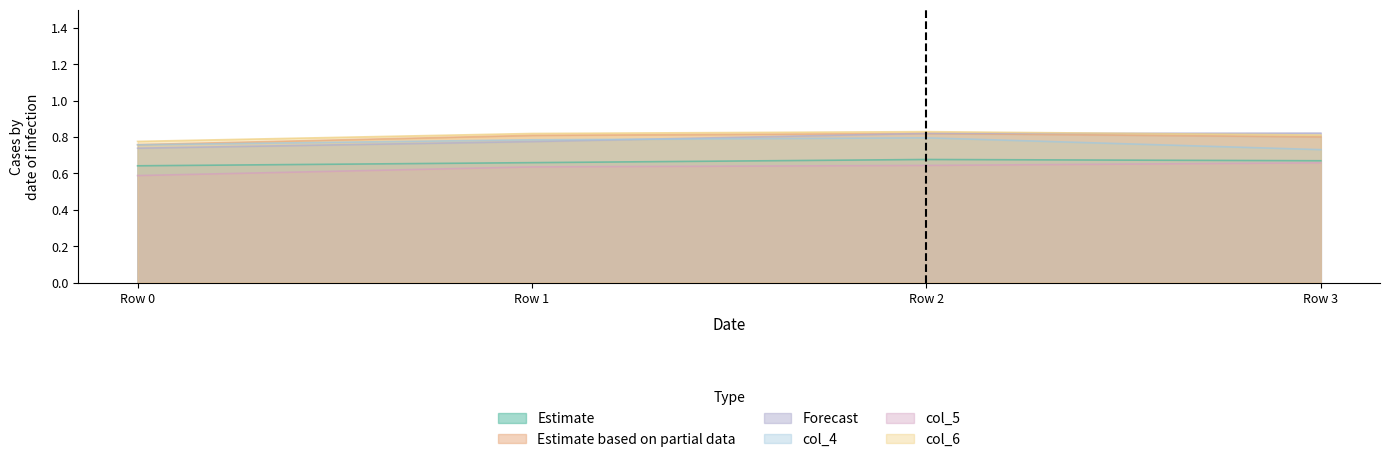

List the labels in order of col_5 value, smallest first.

Row 0, Row 1, Row 2, Row 3